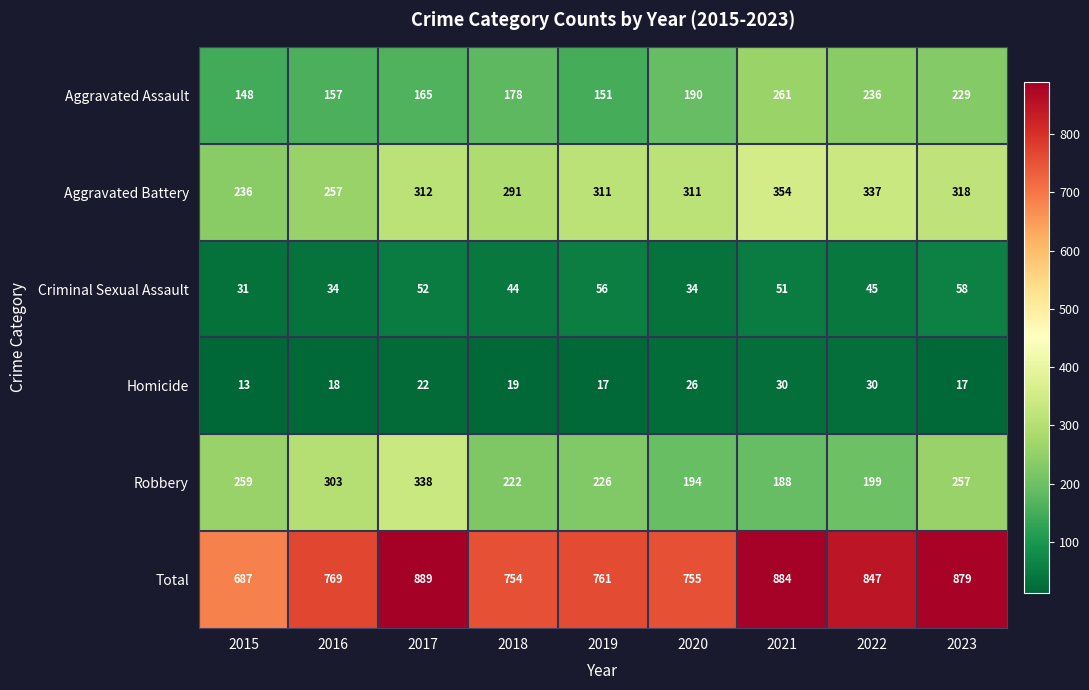

At how many categories does at least one series exceed 516?

9